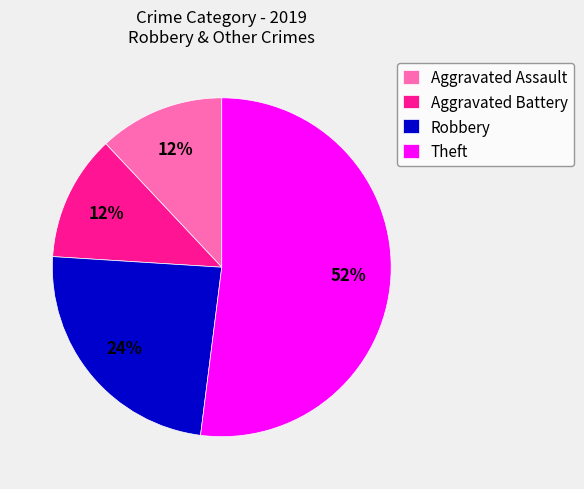

To the nearest percent, what percentage of the pie is Aggravated Battery?

12%